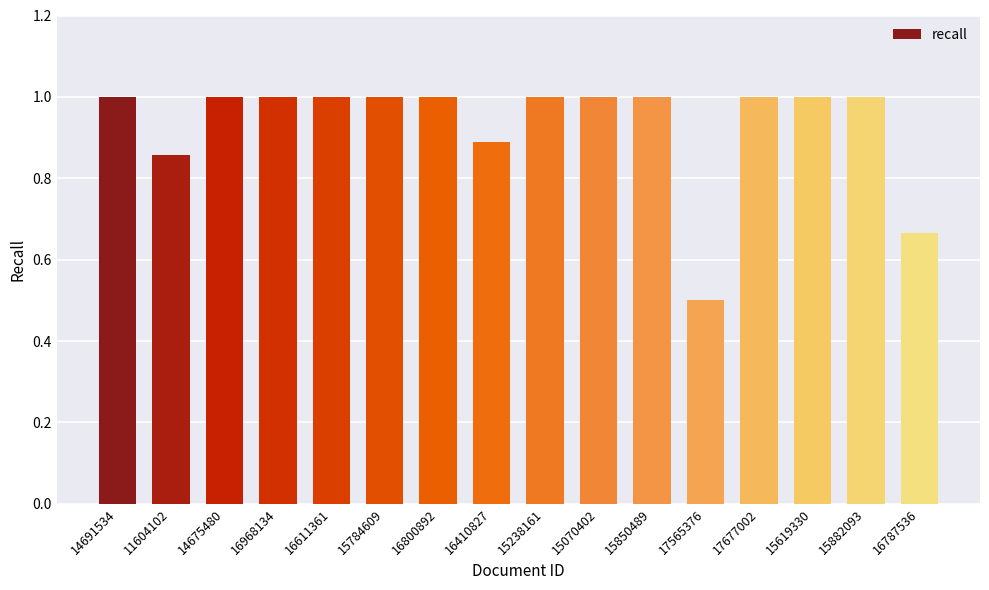

What is the change in value from 15784609 to 17565376?

-0.5